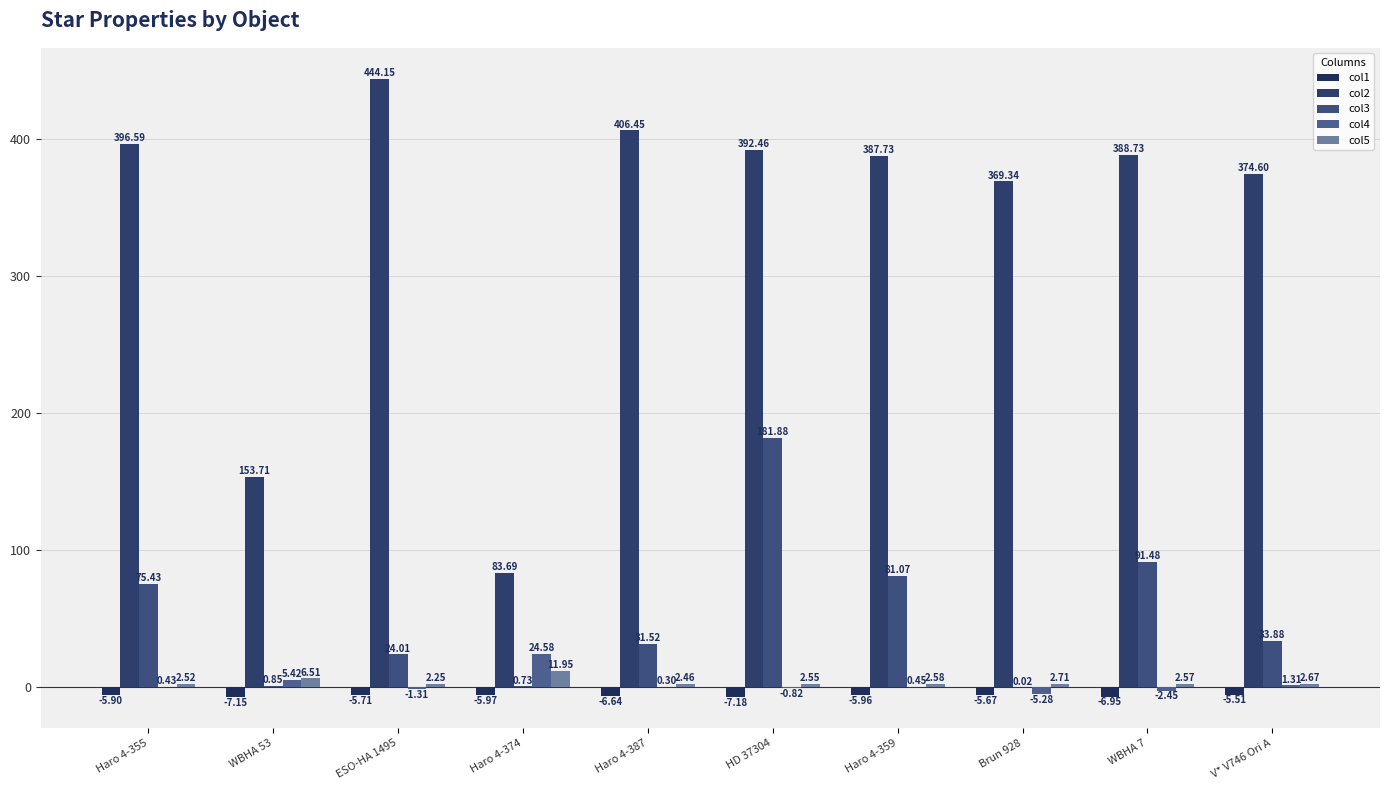

At how many categories does at least one series exceed 422?

1